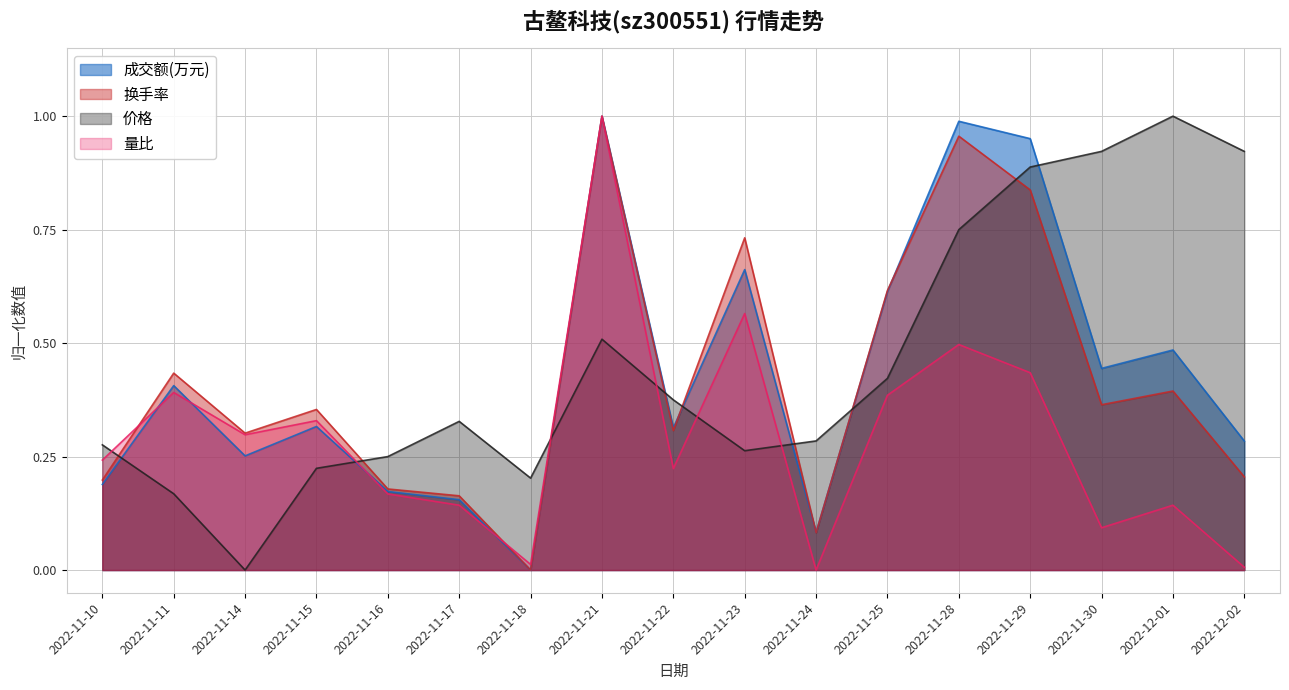

At which label is 成交额(万元) closest to 0?

2022-11-18